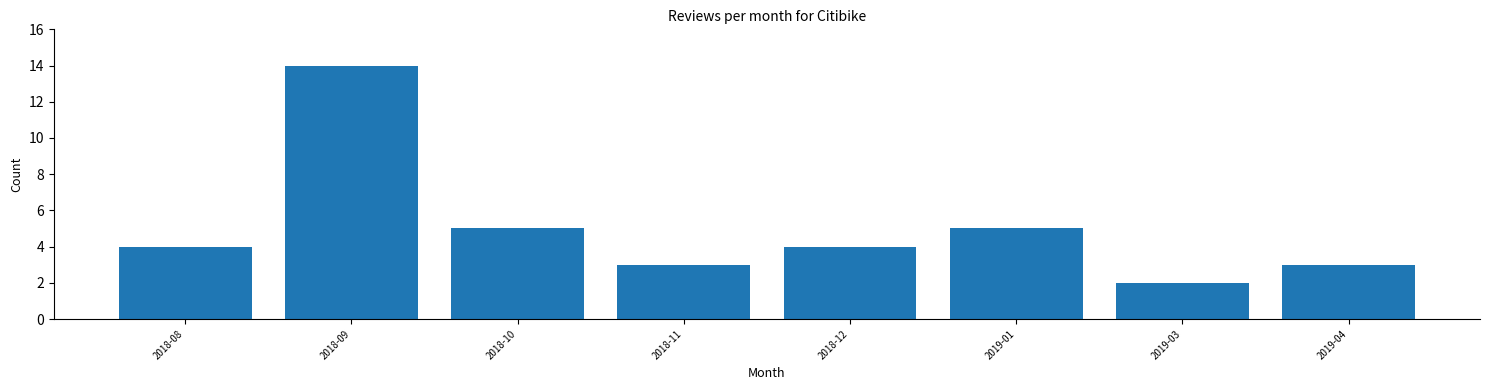

Reading left to right, transcribe all the data shown in this chart.

4	14	5	3	4	5	2	3